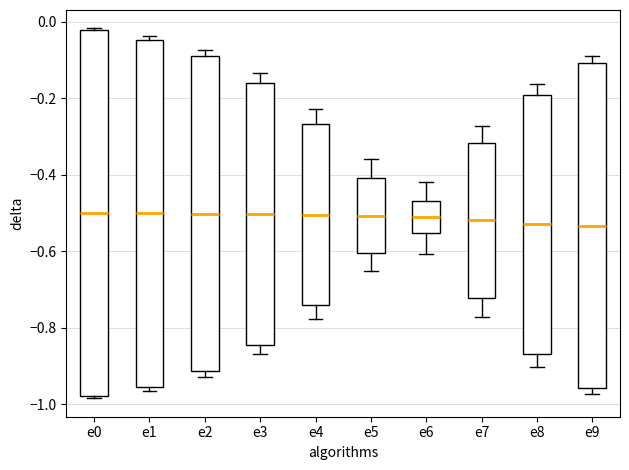

Reading left to right, transcribe this box plot: for each box, give where its median line is, the range the box spans, and where its two whiskers end, as read against the y-axis. The values are not printed on the chart, so give them approximately, as read against the axis.

e0: median -0.50, box -0.98 to -0.02, whiskers -0.98 to -0.02
e1: median -0.50, box -0.96 to -0.04, whiskers -0.96 (just below the box's lower edge) to -0.04 (just above the box's upper edge)
e2: median -0.50, box -0.92 to -0.08, whiskers -0.92 (just below the box's lower edge) to -0.08 (just above the box's upper edge)
e3: median -0.50, box -0.84 to -0.16, whiskers -0.86 to -0.14
e4: median -0.50, box -0.74 to -0.26, whiskers -0.78 to -0.22
e5: median -0.50, box -0.60 to -0.40, whiskers -0.66 to -0.36
e6: median -0.50, box -0.56 to -0.46, whiskers -0.60 to -0.42
e7: median -0.52, box -0.72 to -0.32, whiskers -0.78 to -0.28
e8: median -0.52, box -0.86 to -0.20, whiskers -0.90 to -0.16
e9: median -0.54, box -0.96 to -0.10, whiskers -0.98 to -0.10 (just above the box's upper edge)